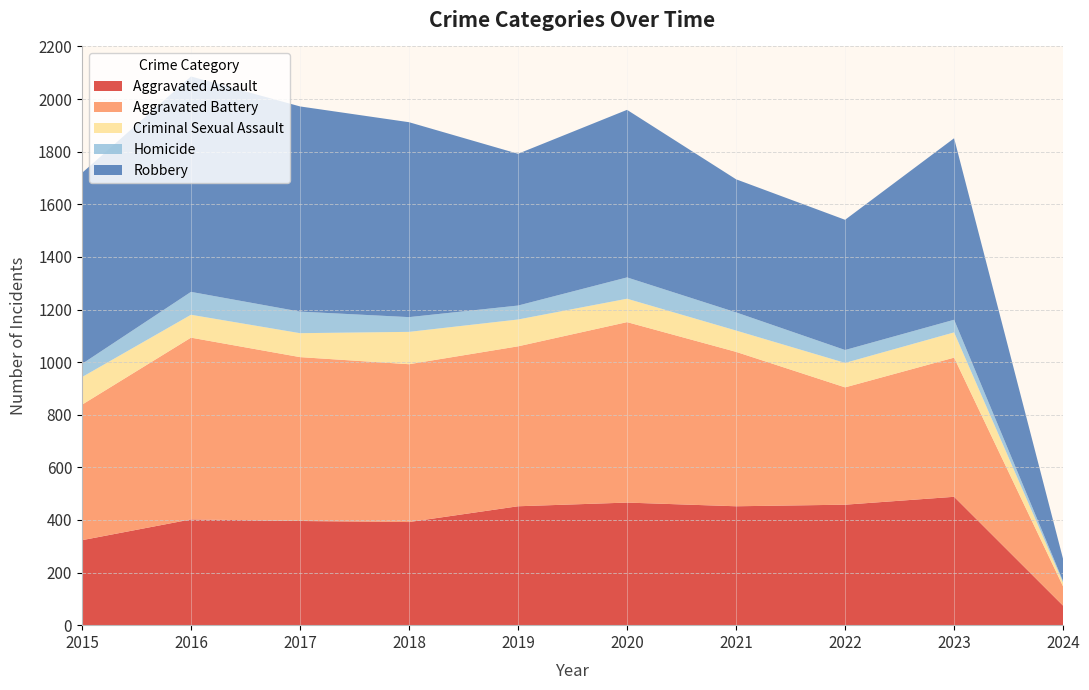

Reading right to left, extract all data points from this chart.

Aggravated Assault: 2024=74	2023=488	2022=458	2021=452	2020=466	2019=452	2018=392	2017=396	2016=402	2015=323
Aggravated Battery: 2024=73	2023=529	2022=446	2021=587	2020=686	2019=608	2018=600	2017=623	2016=691	2015=515
Criminal Sexual Assault: 2024=14	2023=96	2022=93	2021=81	2020=89	2019=102	2018=123	2017=91	2016=87	2015=105
Homicide: 2024=6	2023=48	2022=49	2021=69	2020=81	2019=53	2018=56	2017=82	2016=87	2015=50
Robbery: 2024=84	2023=690	2022=495	2021=506	2020=637	2019=577	2018=741	2017=780	2016=819	2015=726